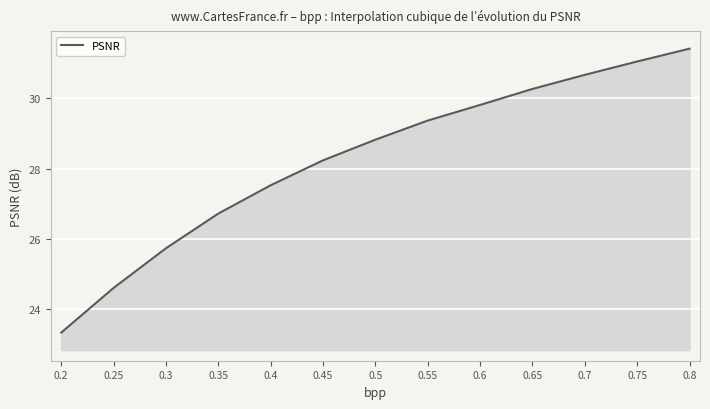

What position from the left is 0.3?

3